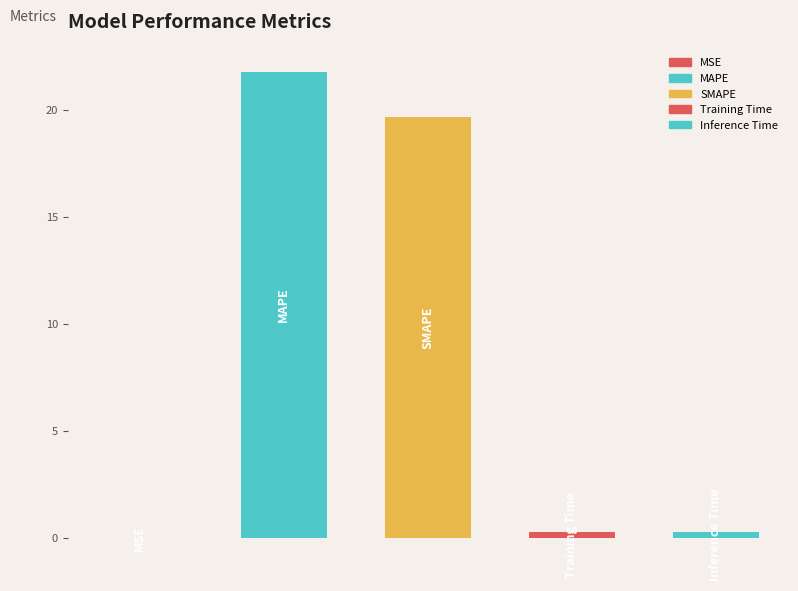

What is the maximum value shown in the chart?

21.8